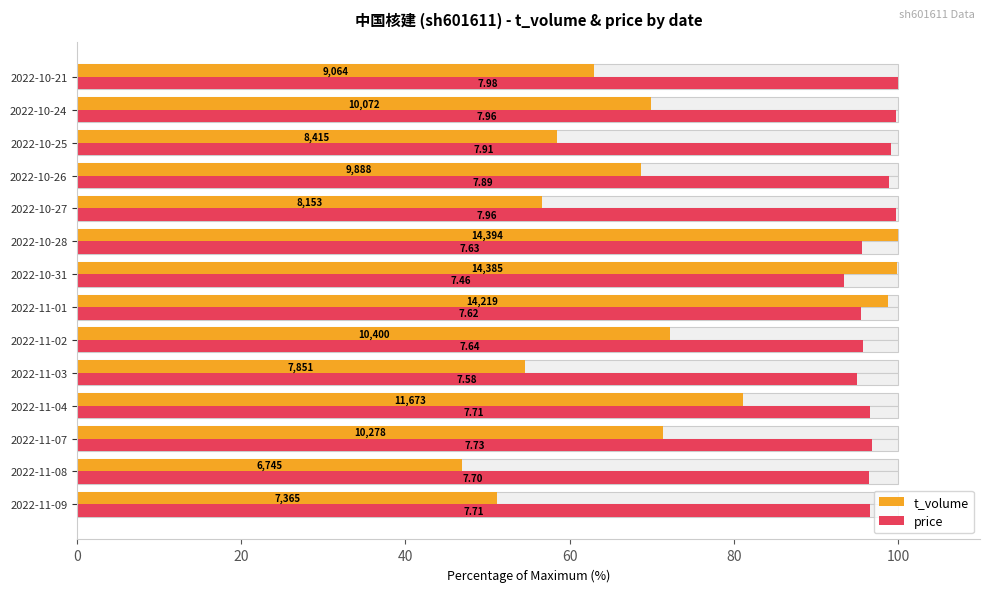

Does the chart contain any negative values?

No